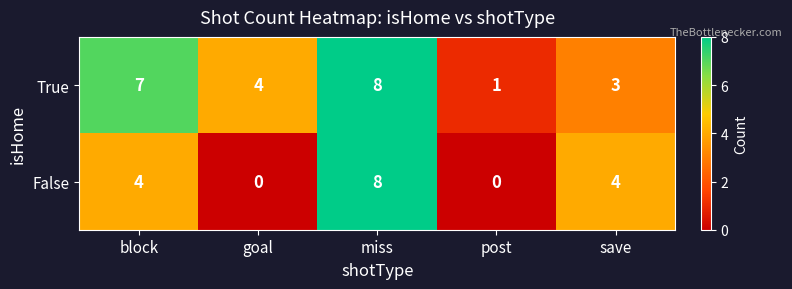

At which category is the sum across all series the highest?

miss